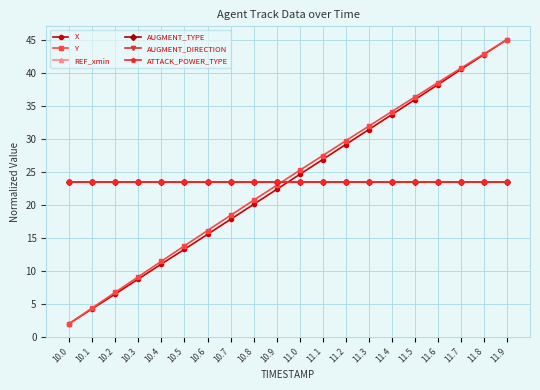

Does the chart display data point markers on the line(s)?

Yes